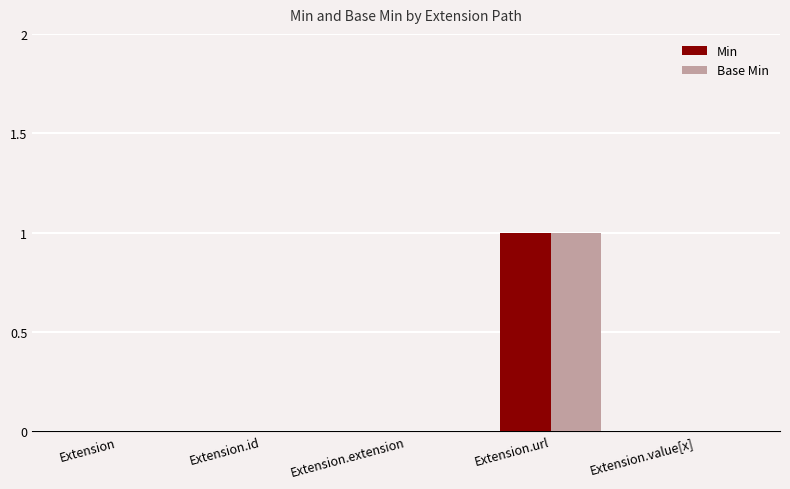

What are all the series names shown in the legend?

Min, Base Min